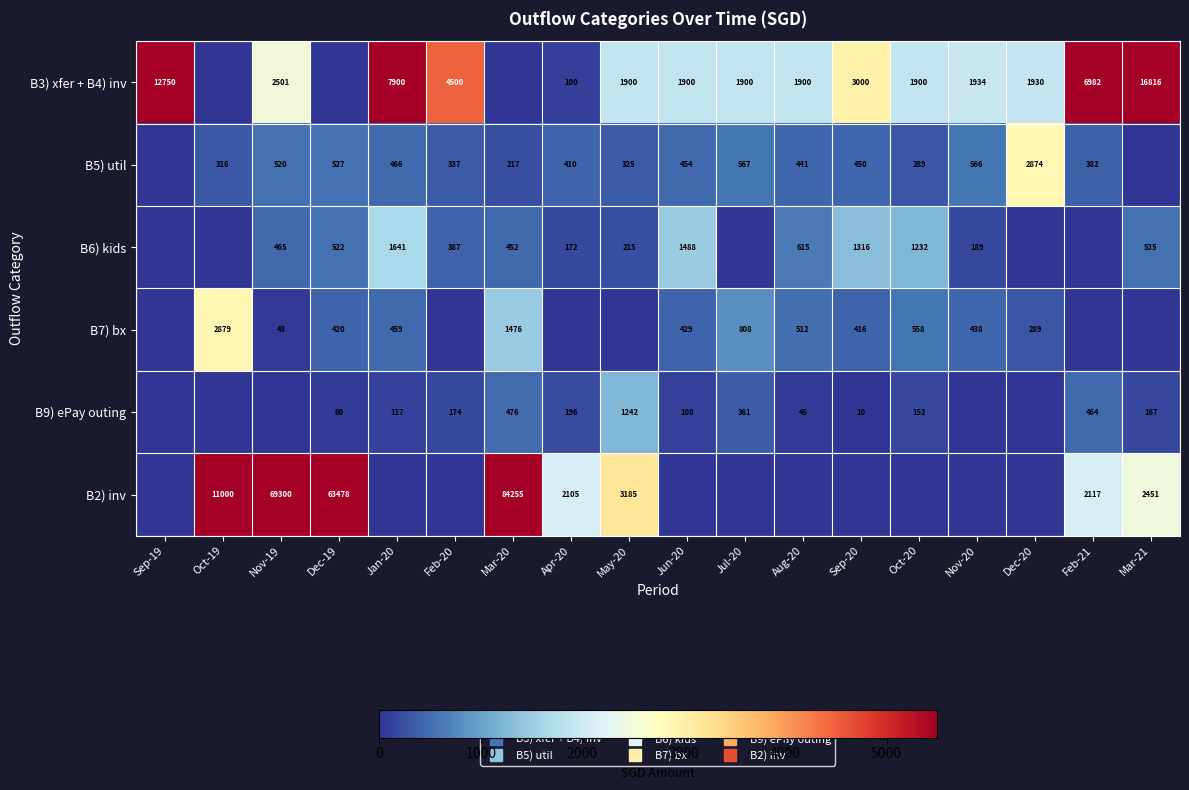

At how many categories does at least one series exceed 70971?

1